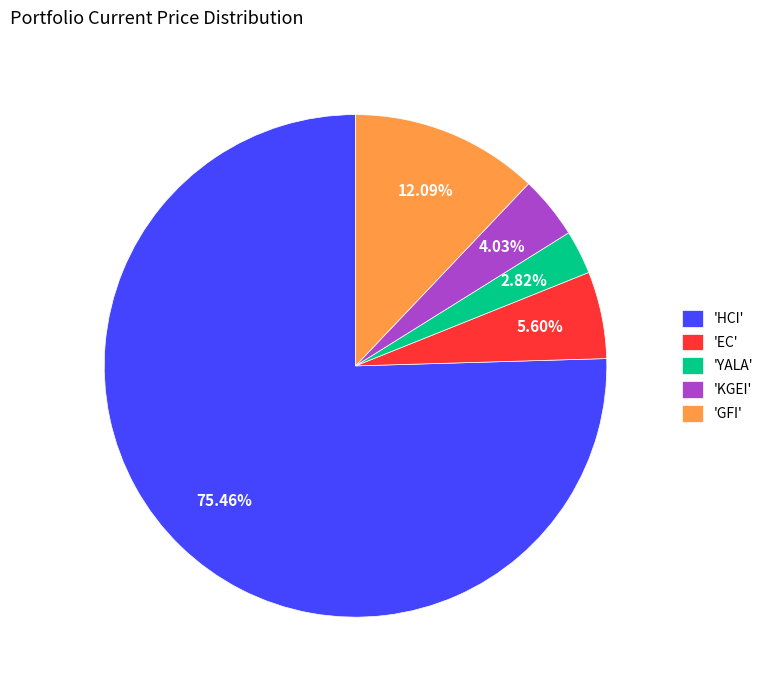

Between 'EC' and 'HCI', which is larger?

'HCI'